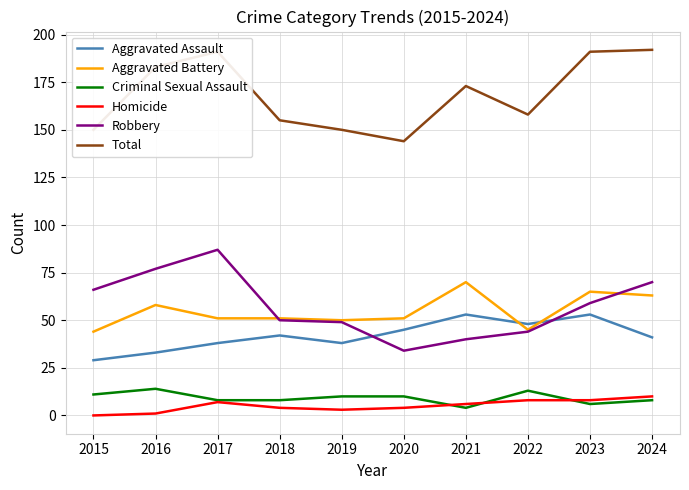

At which category does Total reach its first local valley?

2020